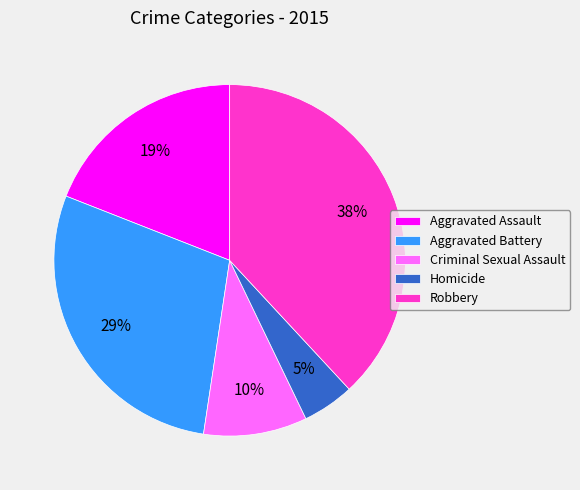

Is the sum of Aggravated Battery and Criminal Sexual Assault greater than half?

No